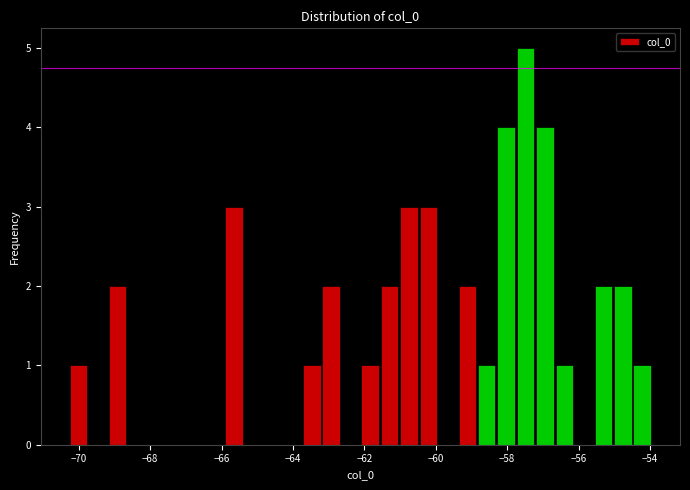

Around what value on the x-axis is the tallest bar? Give the approximate position of its centre, as read against the axis.

-57.4